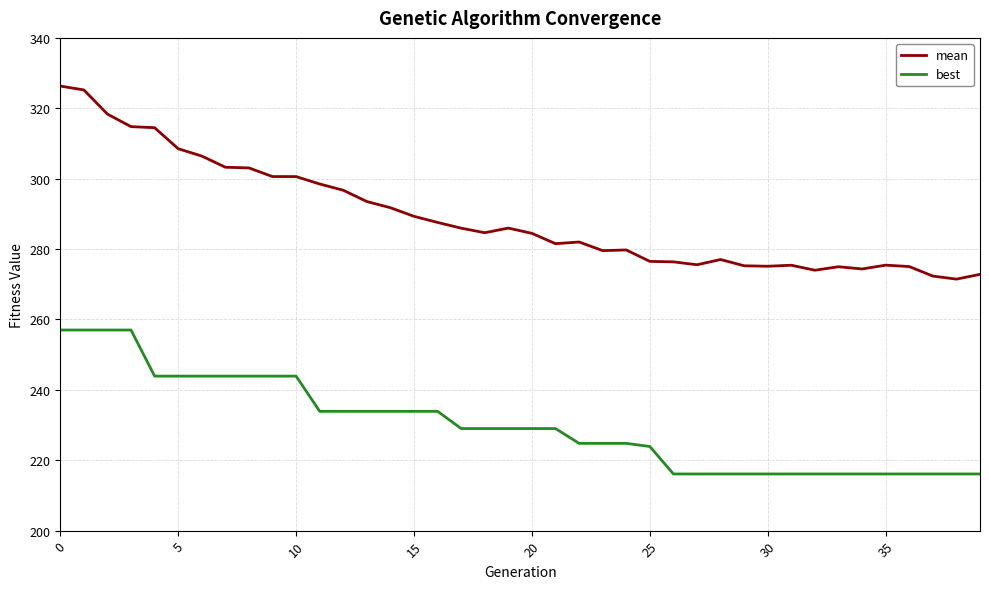

What is the difference between the second highest and second lowest values in the mean series?

52.9